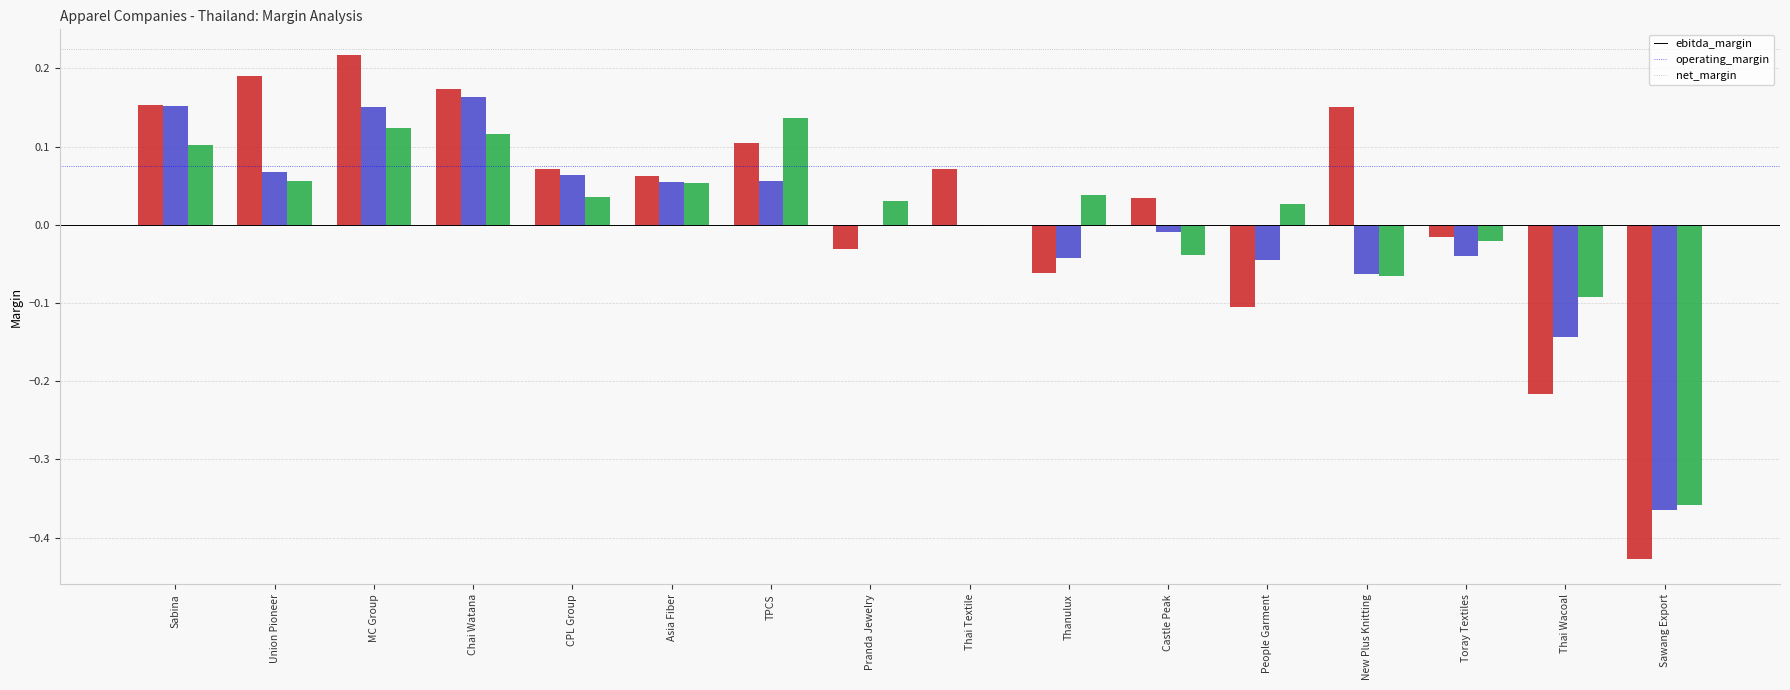

How many categories are shown in the chart?

16